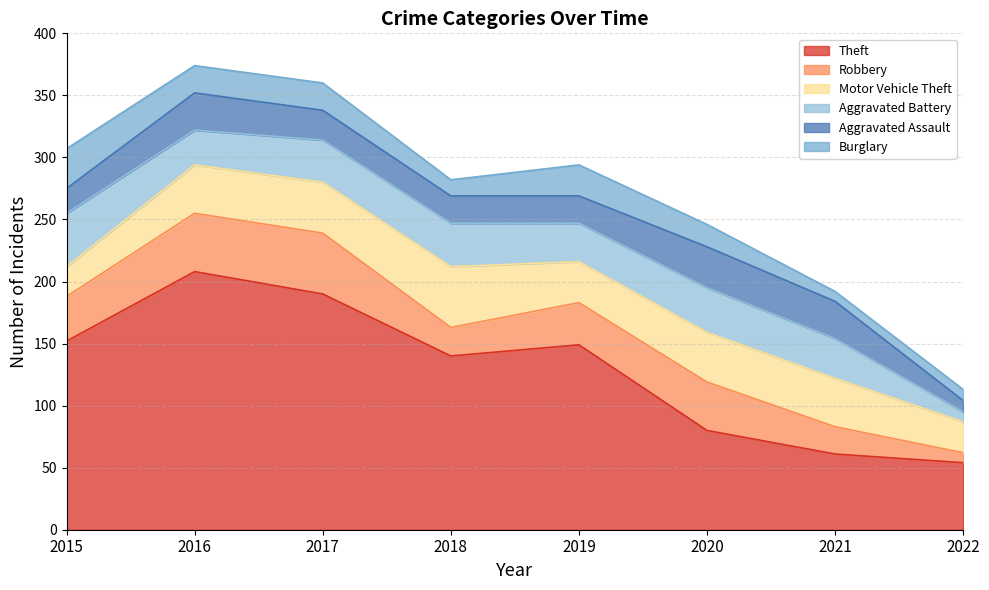

What is the difference between the highest and lowest values at 2015?

132